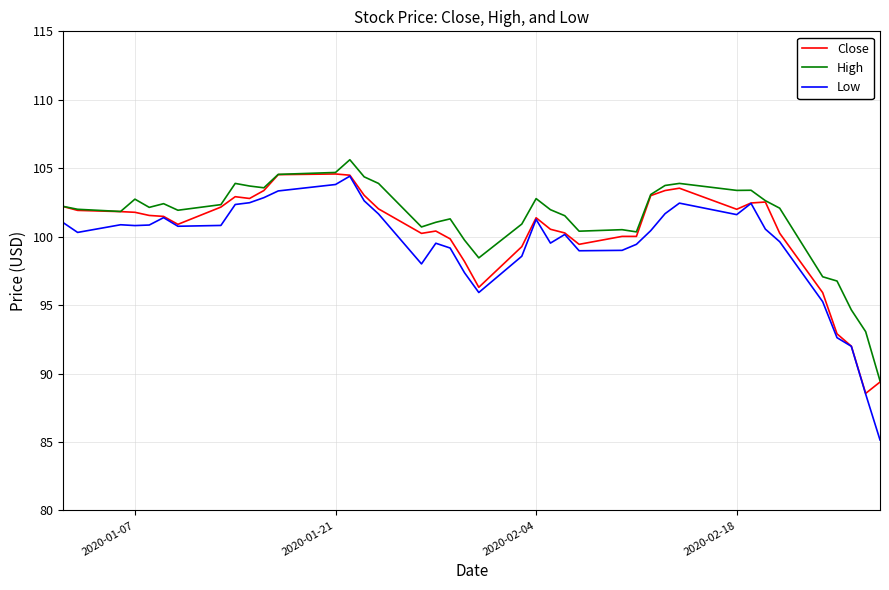

True or false: High and Low cross at least once.

False